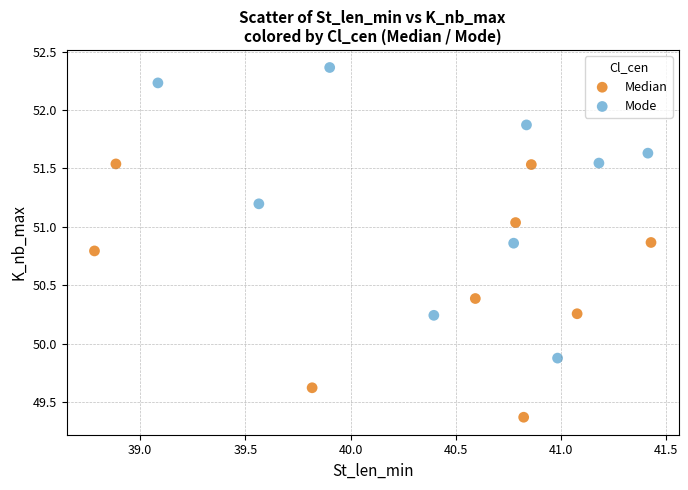

Which series reaches the maximum Y coordinate?

Mode